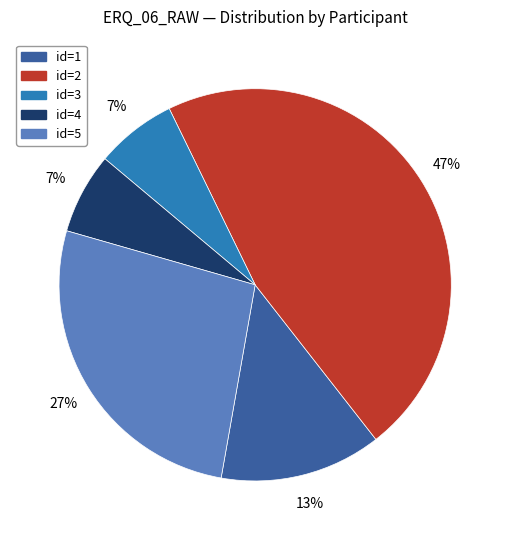

Is there a majority slice in this chart?

No